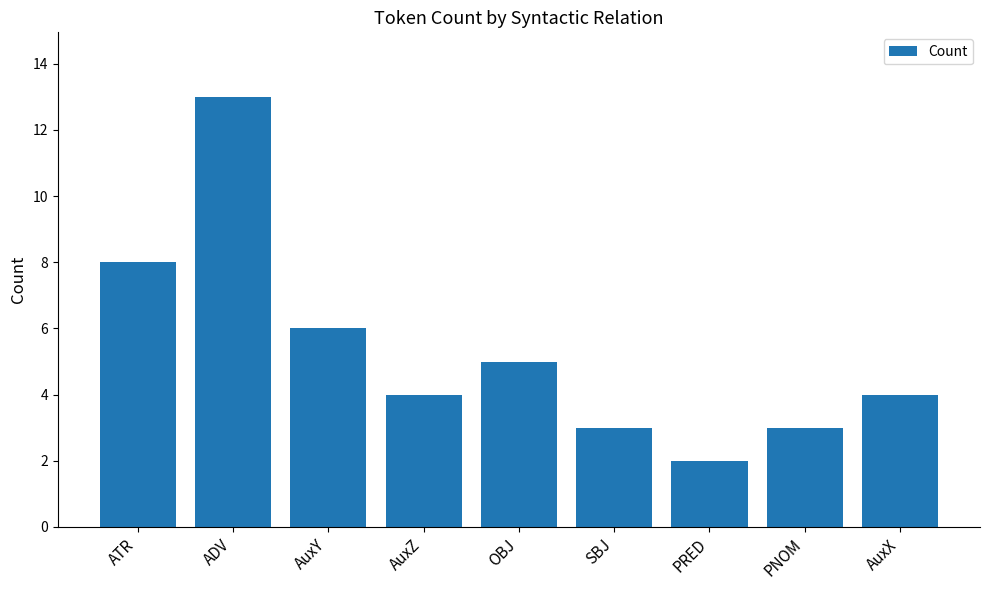

Reading right to left, transcribe all the data shown in this chart.

4	3	2	3	5	4	6	13	8